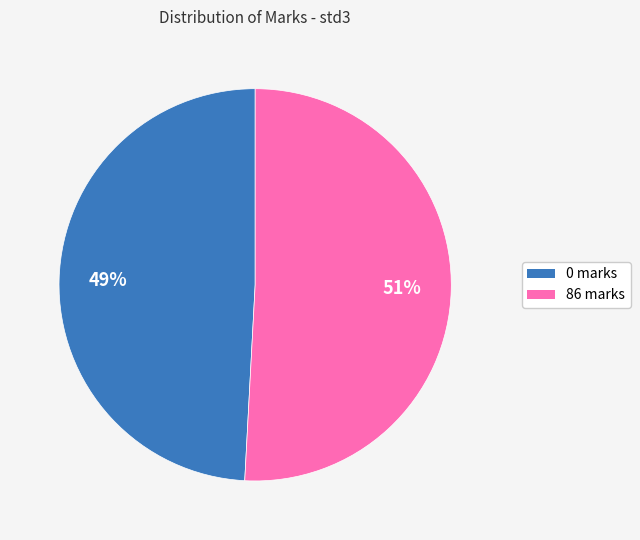

Count the number of slices in the pie.

2